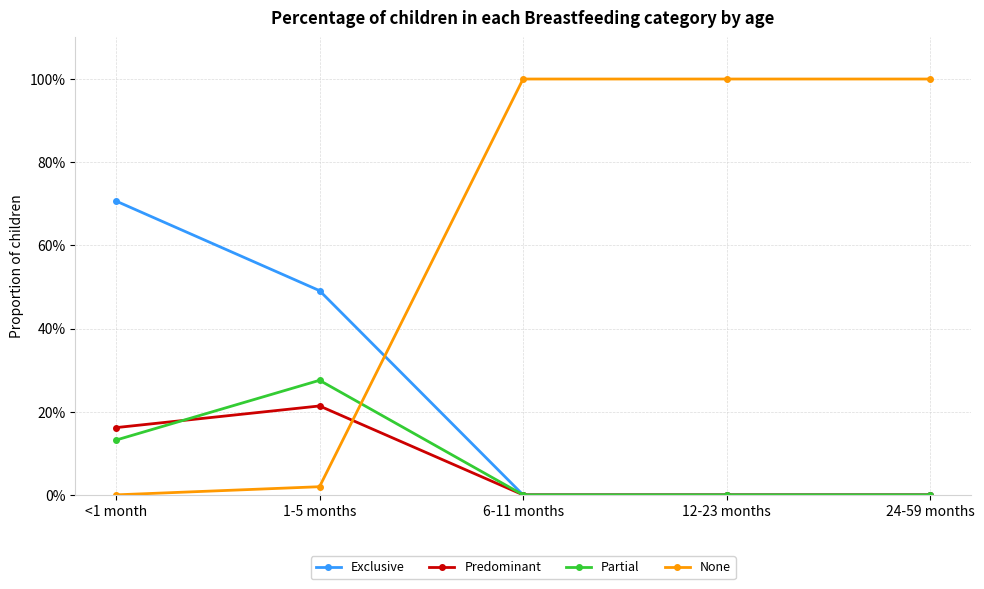

Rank the series at 1-5 months from highest to lowest value.

Exclusive, Partial, Predominant, None